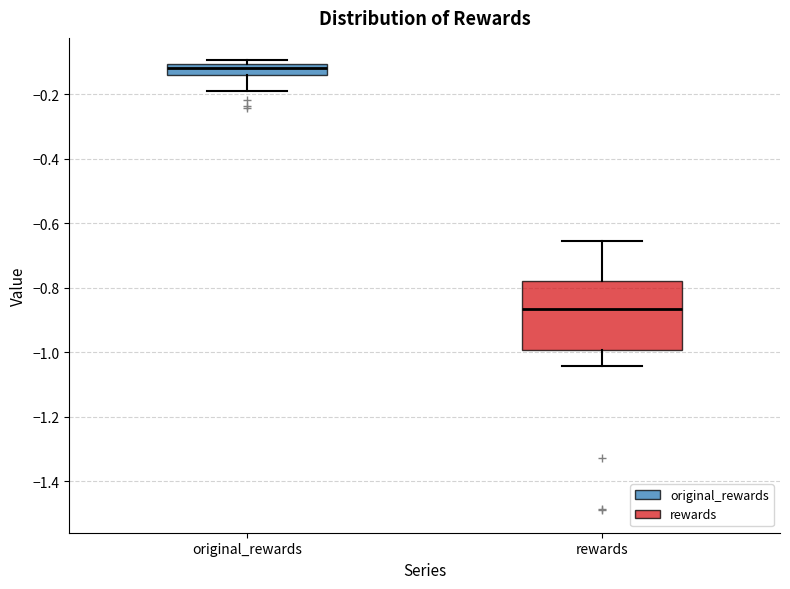

Reading left to right, read every box against the y-axis: the position of its median line, the range the box covers, and the ends of its whiskers. The values are not printed on the chart, so give them approximately, as read against the axis.

original_rewards: median -0.12, box -0.14 to -0.10, whiskers -0.18 to -0.10 (just above the box's upper edge)
rewards: median -0.86, box -1.00 to -0.78, whiskers -1.04 to -0.66